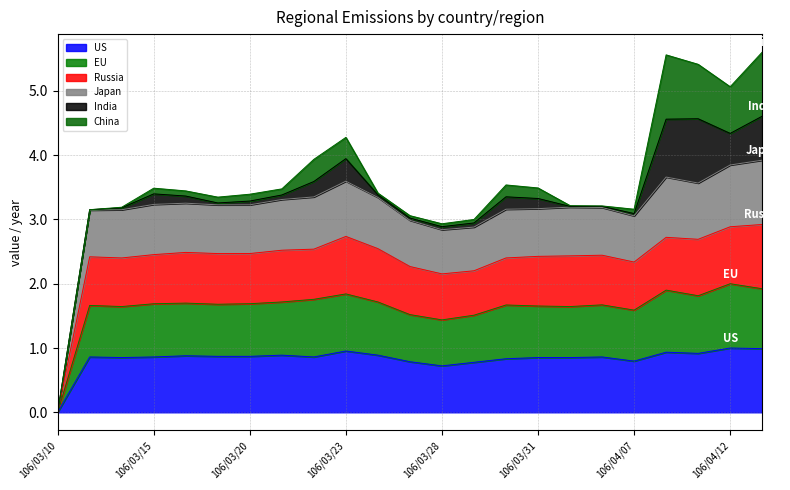

Which category has the highest value across all series?

106/04/13